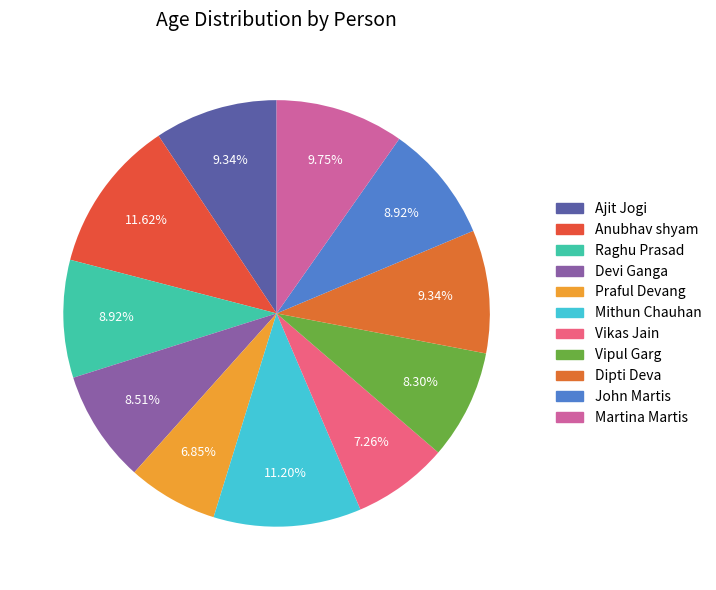

The Anubhav shyam slice represents 1% of the pie. True or false?

False